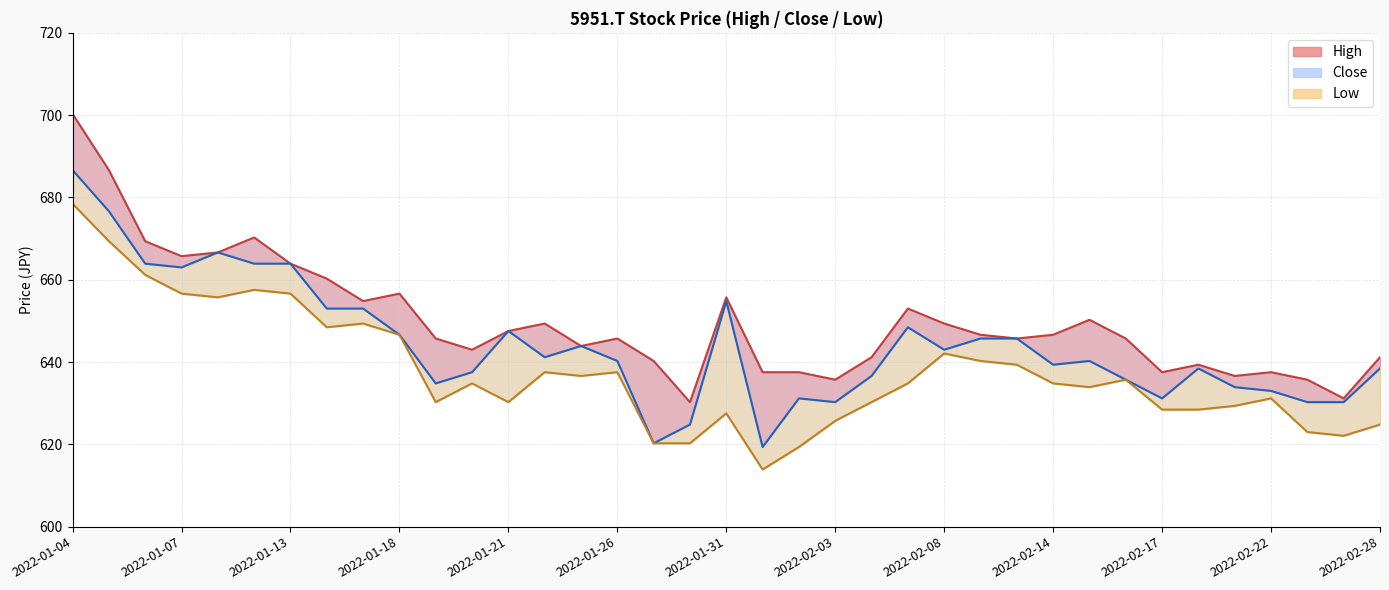

List the series in order of their overall mean, lowest first.

Low, Close, High